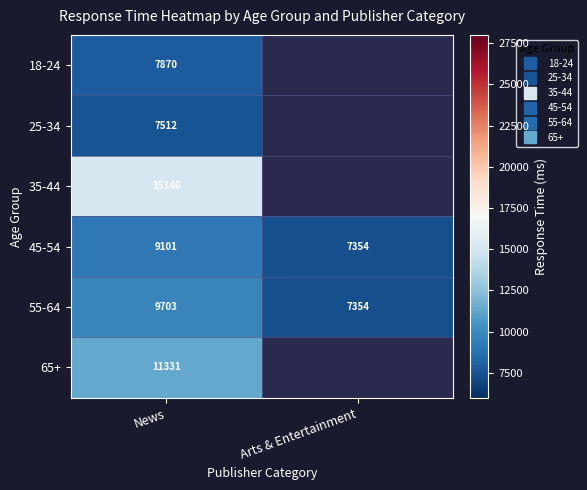

Which category has the highest value across all series?

News